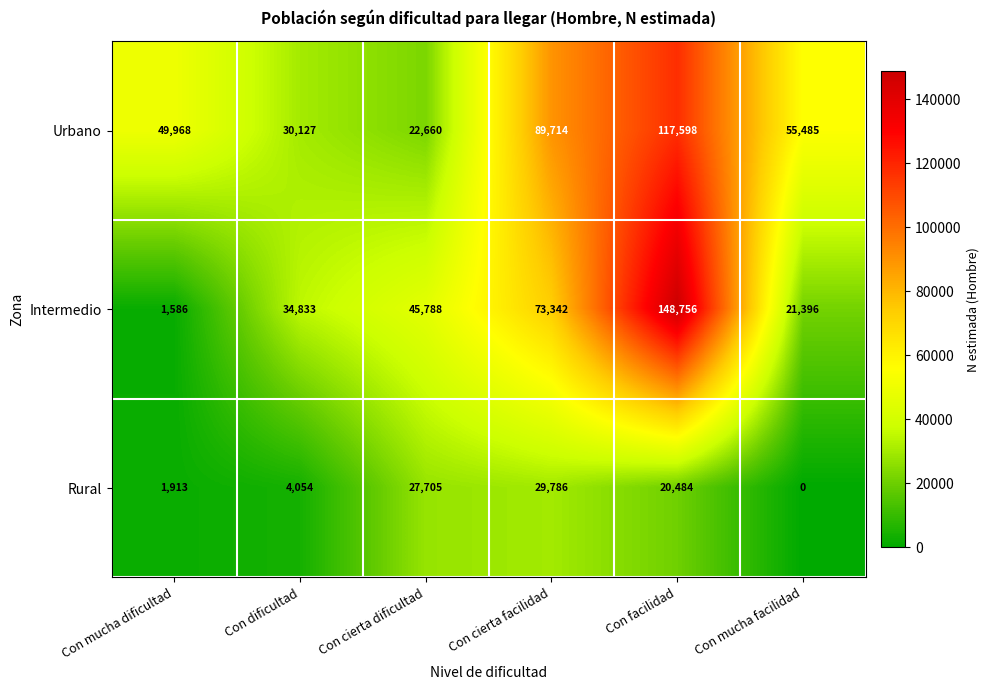

Which series has the largest total across all categories?

Urbano